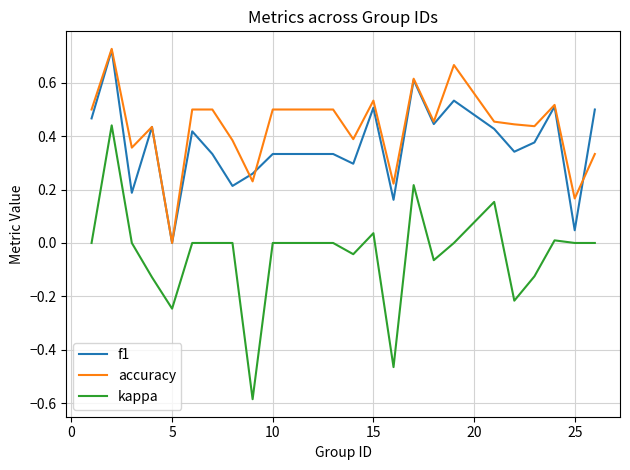

True or false: kappa and accuracy cross at least once.

False